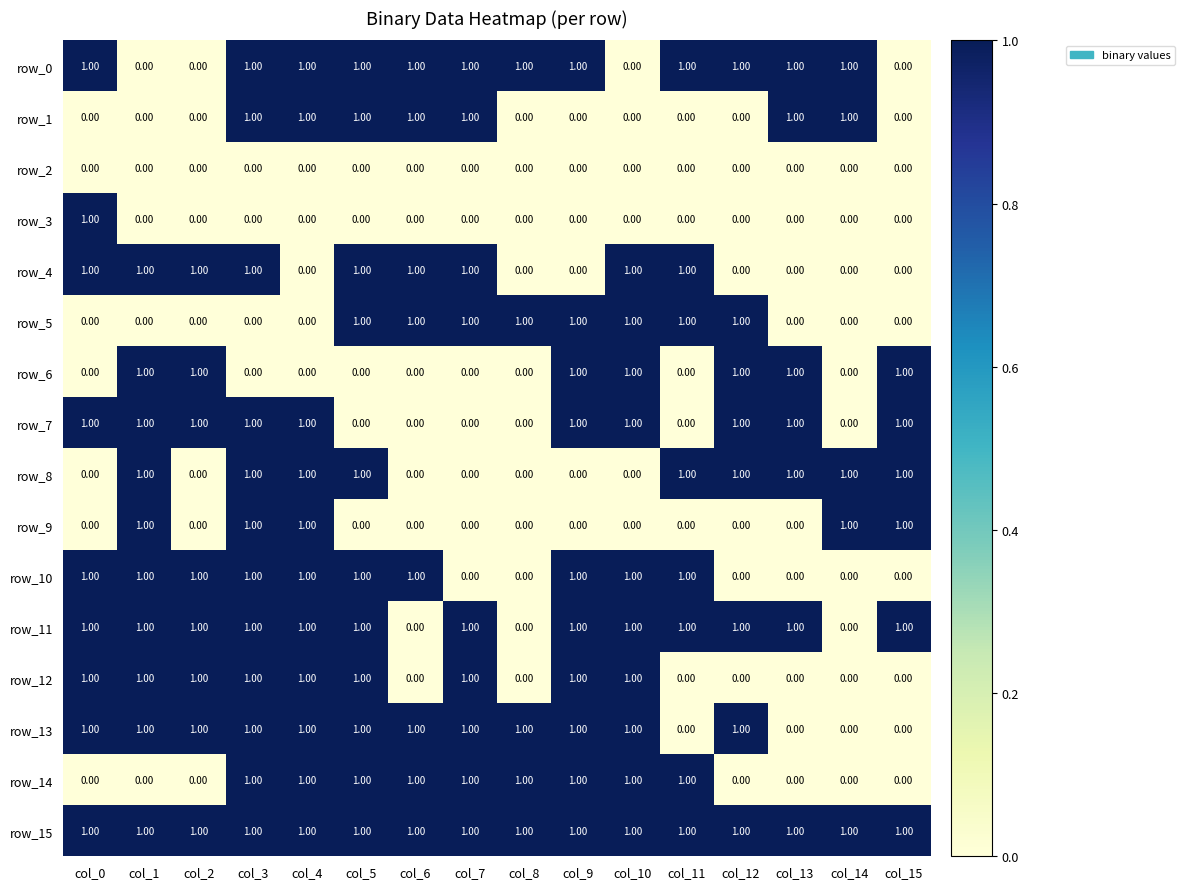

Which series has the largest total across all categories?

row_15